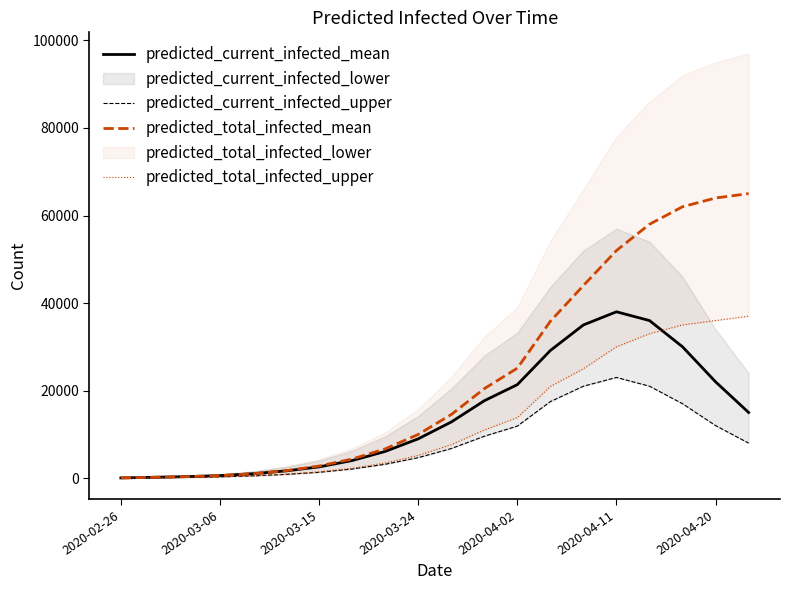

At which category is the sum across all series the highest?

16